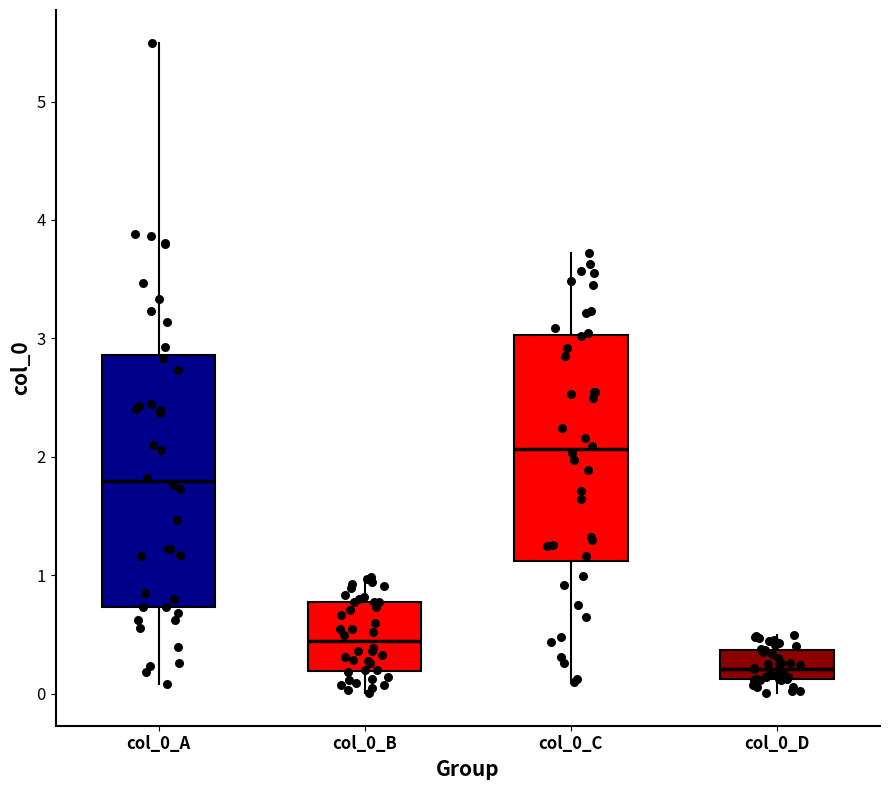

Which box's median line is the lowest?

col_0_D